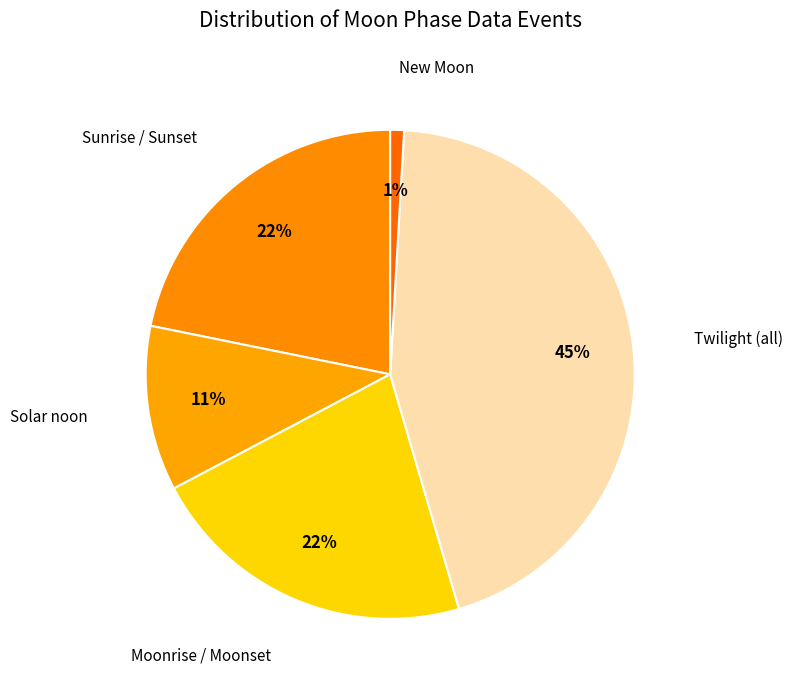

Count the number of slices in the pie.

5